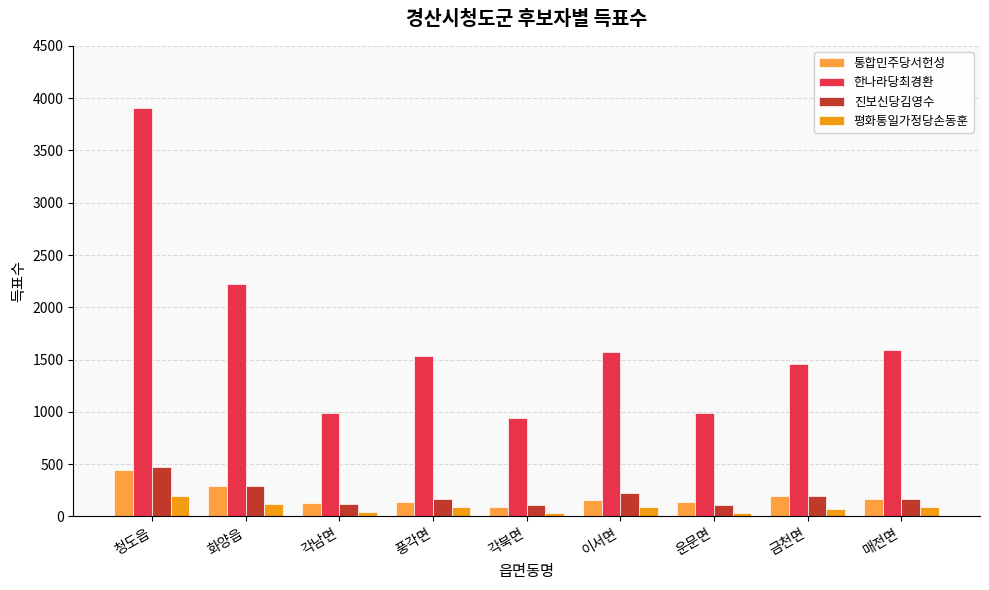

Which series has the largest range (max minus min)?

한나라당최경환